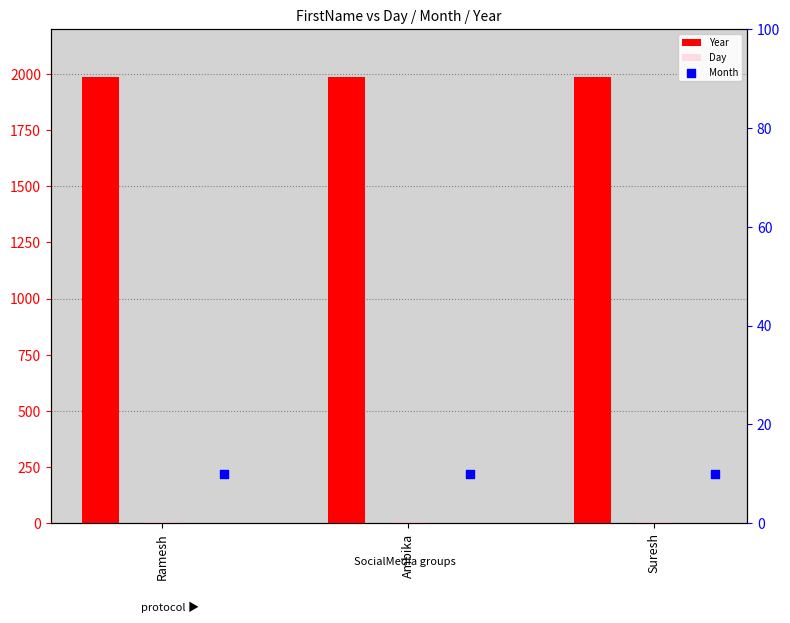

Which series reaches the maximum Y coordinate?

Year